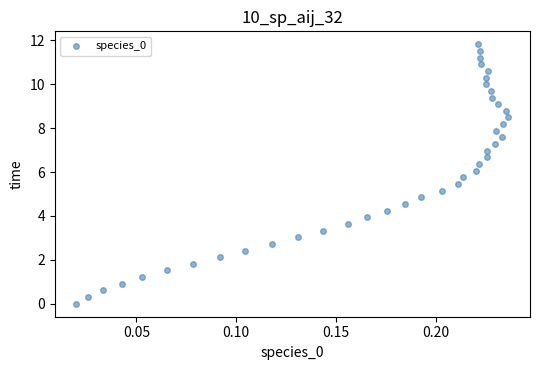

What is the range of Y values (max minus min)?

11.8